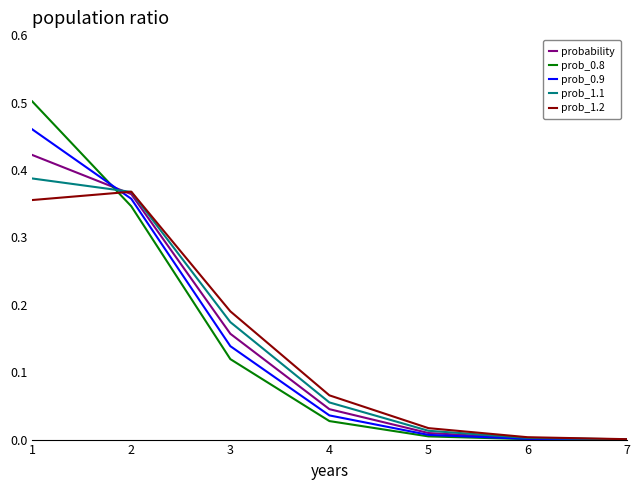

What is the total value across all series at 3?

0.8